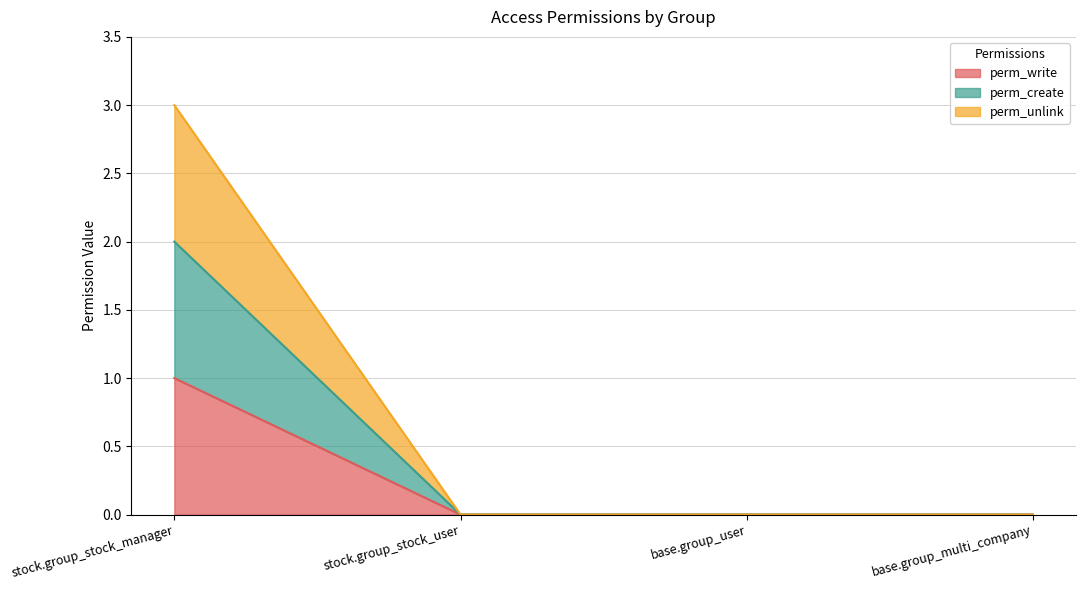

What is the label of the 4th point from the right?

stock.group_stock_manager